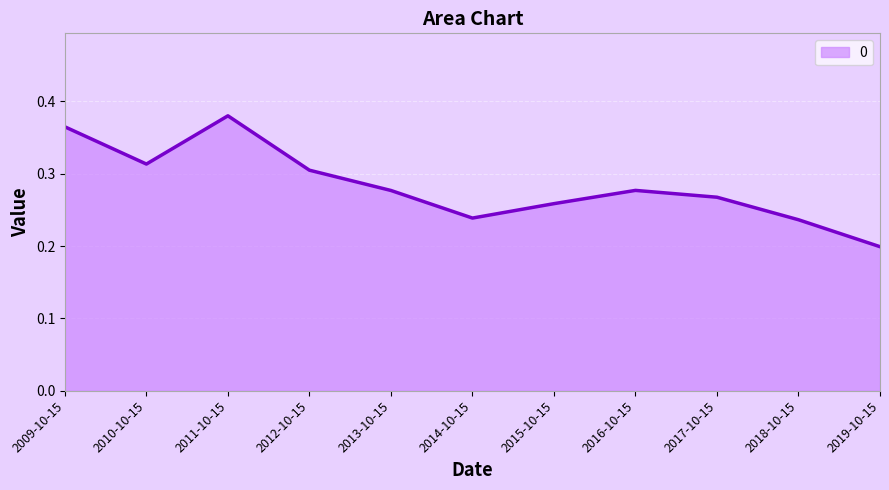

What is the sum of all values?

3.1